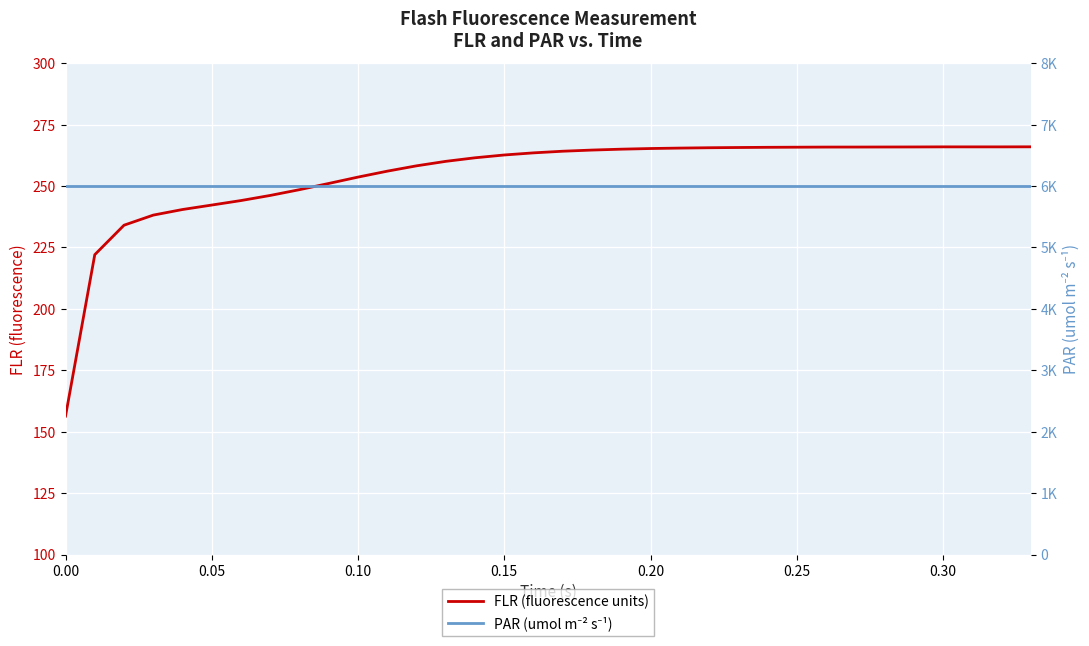

How many lines are shown in the chart?

2